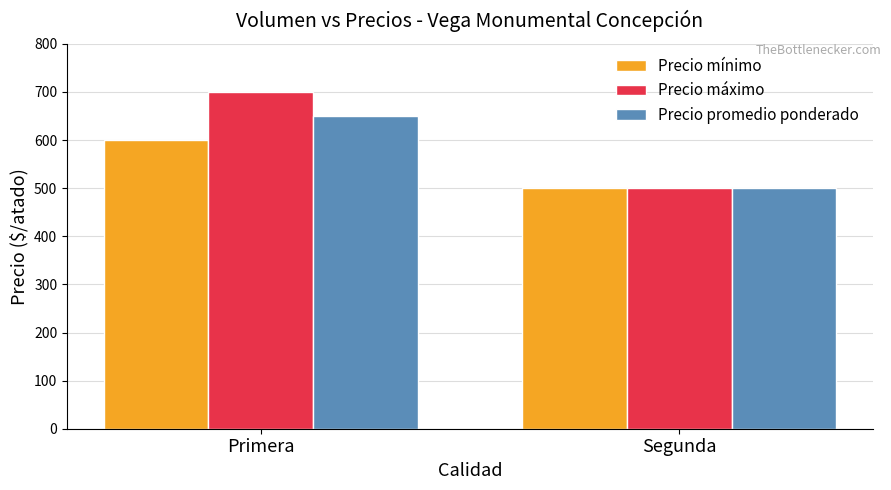

Rank the categories by Precio promedio ponderado value from highest to lowest.

Primera, Segunda